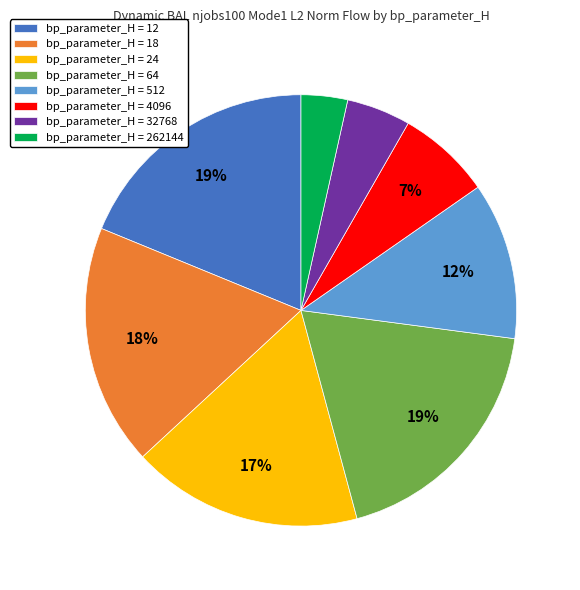

True or false: bp_parameter_H = 64 accounts for 19% of the total.

True